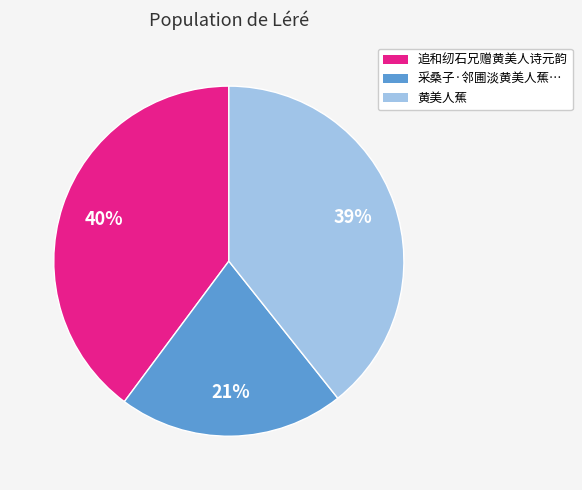

Does any single category account for the majority?

No